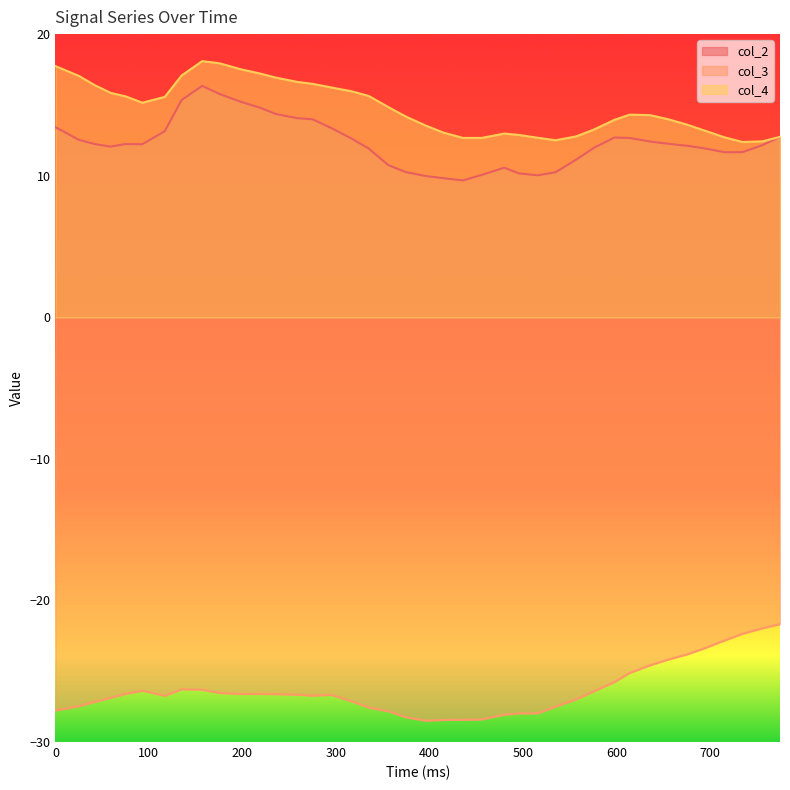

At how many categories does at least one series exceed 13?

29